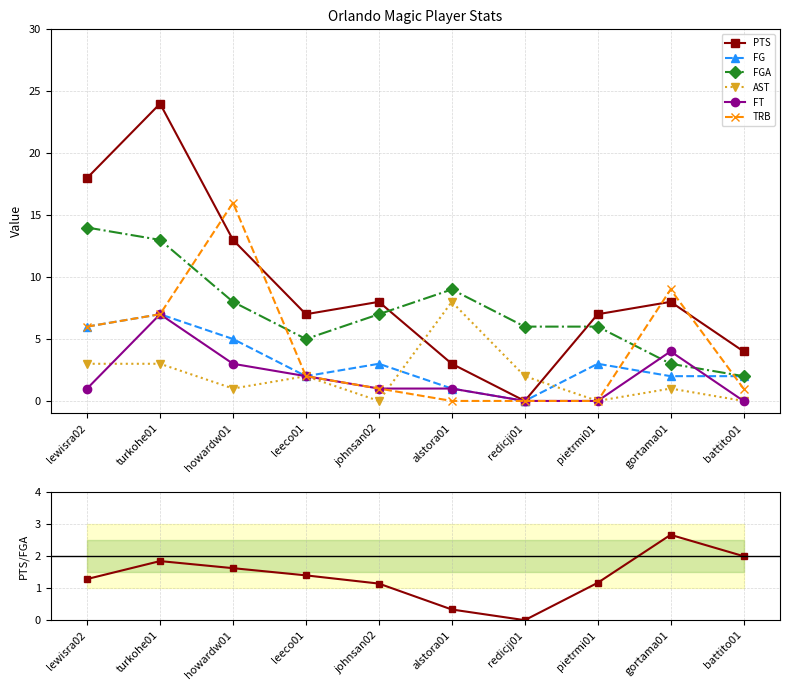

At pietrmi01, list the series in order from largest to smallest.

PTS, FGA, FG, AST, FT, TRB